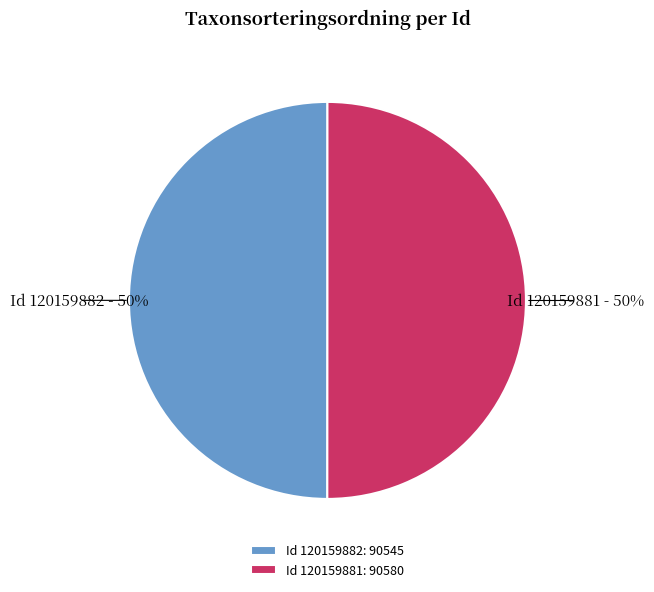

To the nearest percent, what portion does Id 120159881: 90580 represent?

50%